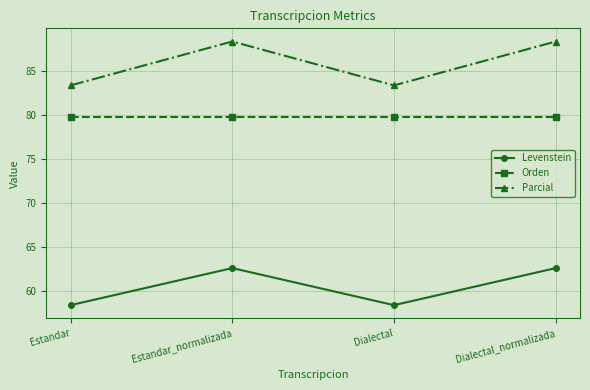

What is the average value of the Orden series?

79.8